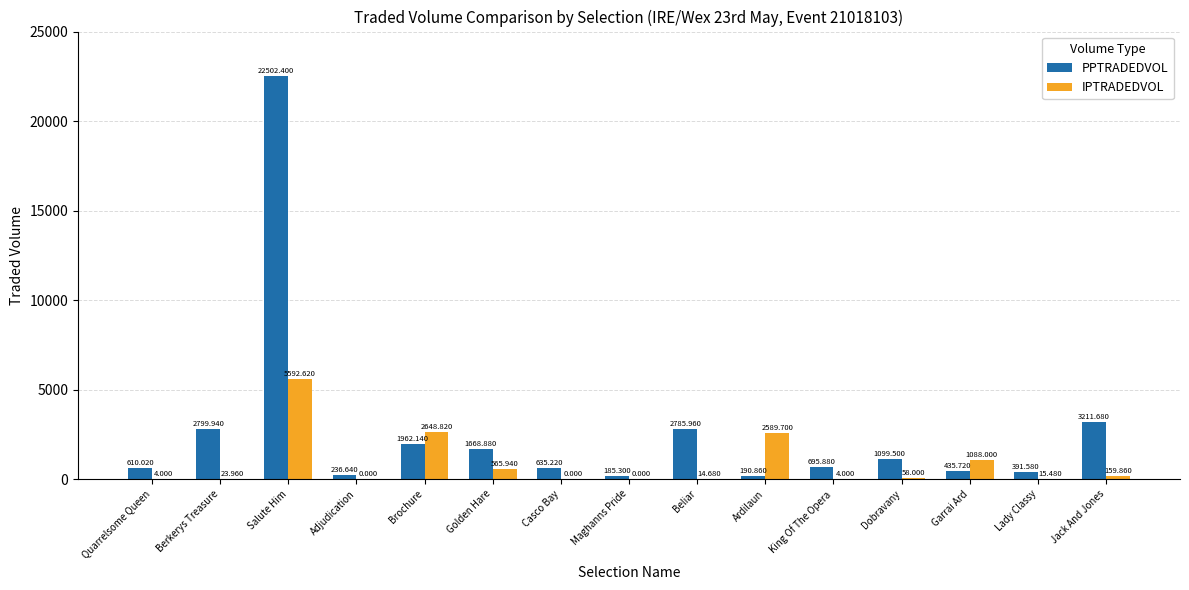

Which series changed the most between Casco Bay and Beliar?

PPTRADEDVOL